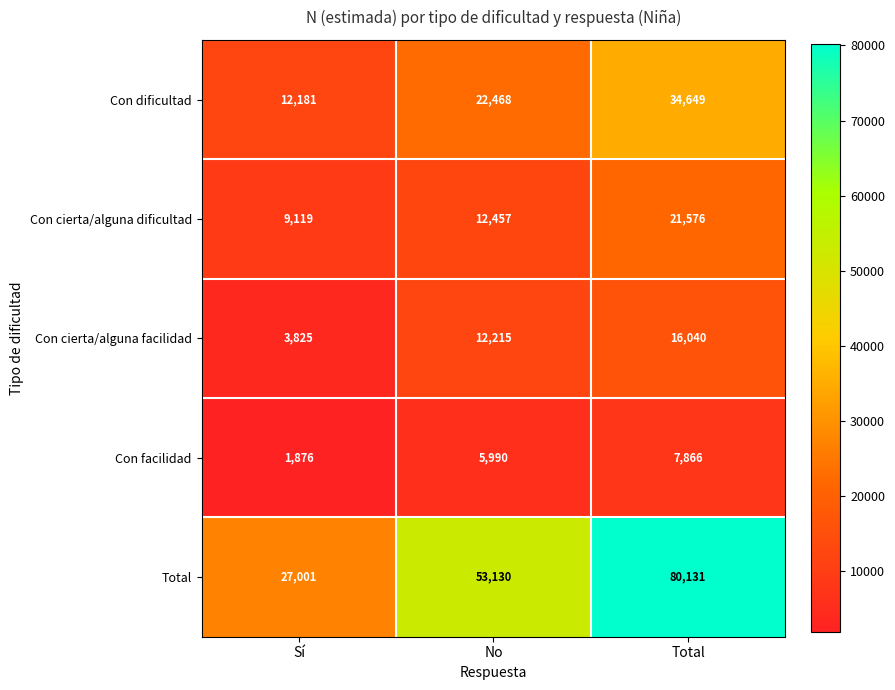

At which label does Total reach its minimum?

Sí